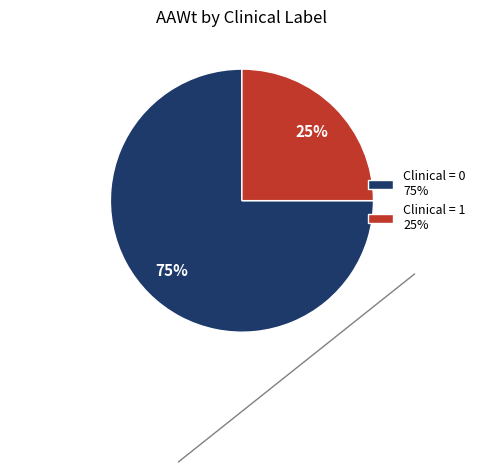

To the nearest percent, what is the average slice percentage?

50%